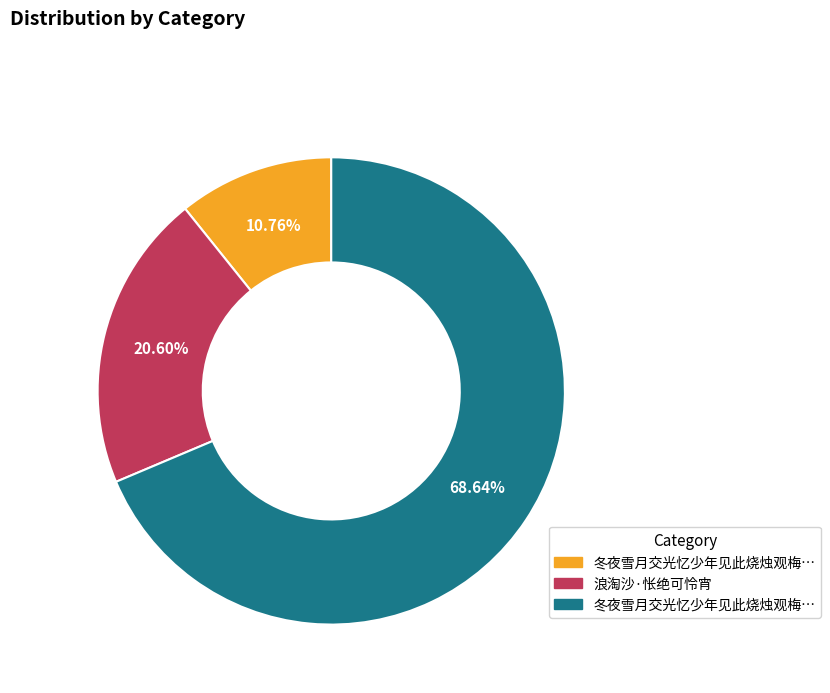

Count the number of slices in the pie.

3